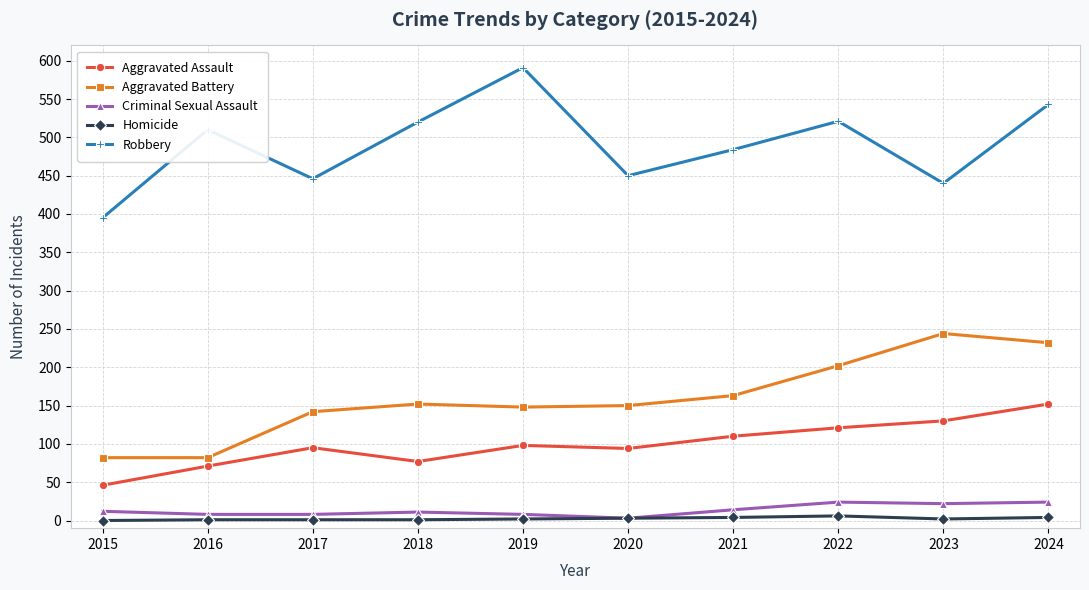

Which series has the widest spread of values?

Robbery